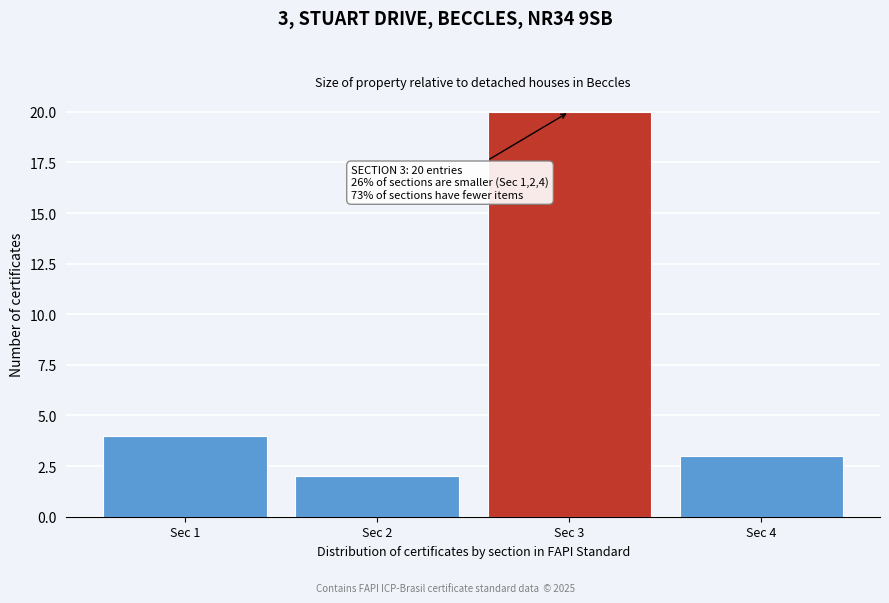

Reading right to left, what are all the values shown in this chart?

3	20	2	4